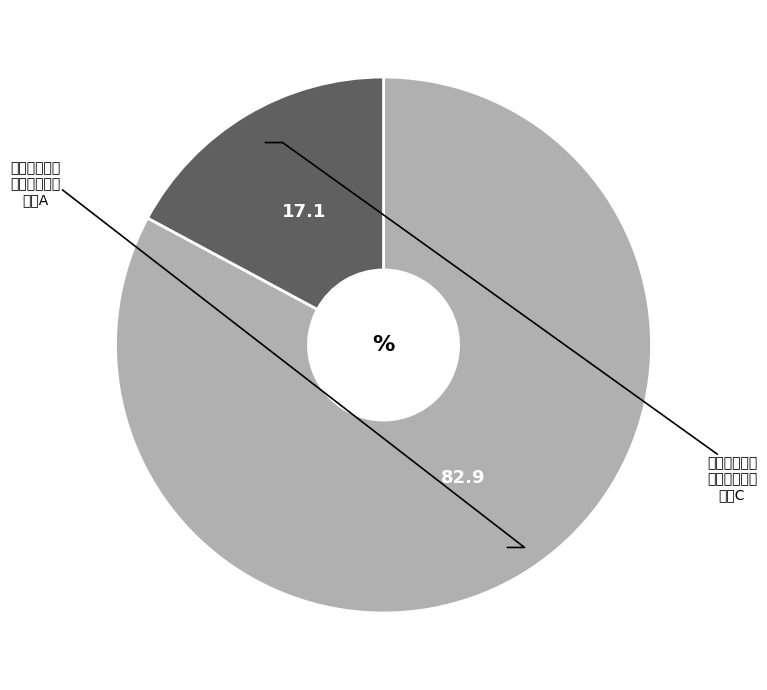

Does any single category account for the majority?

Yes